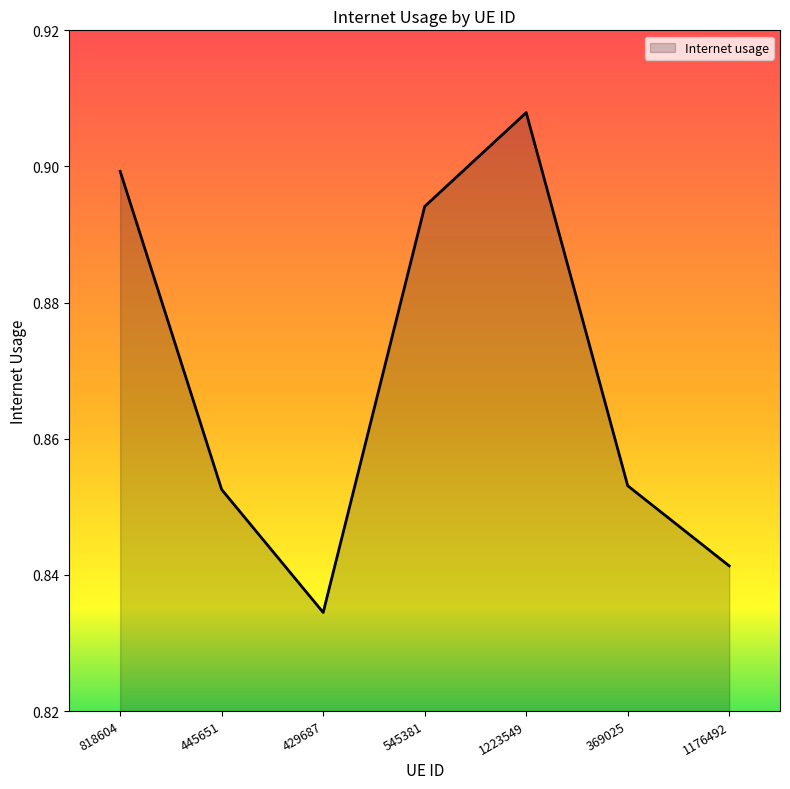

Which has a higher value, 1223549 or 818604?

1223549